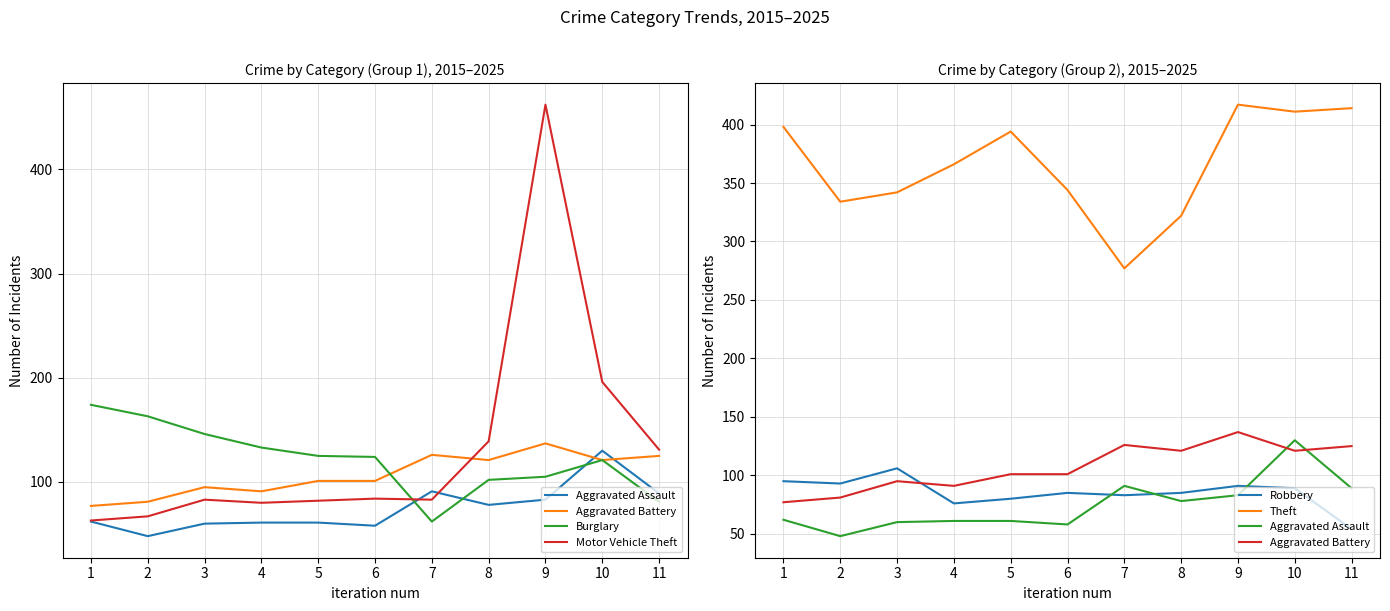

At 6, list the series in order from smallest to largest.

Aggravated Assault, Motor Vehicle Theft, Robbery, Aggravated Battery, Burglary, Theft